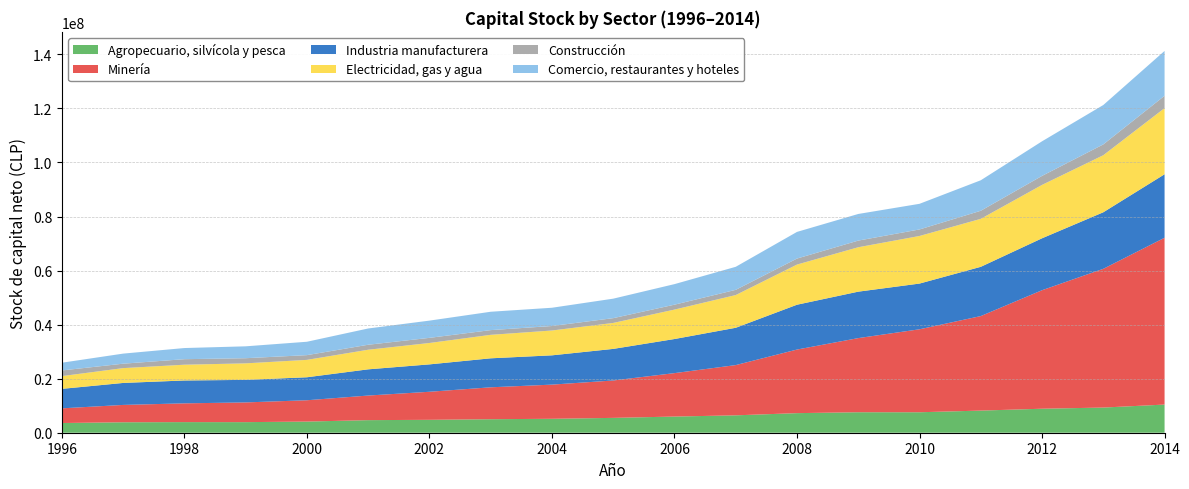

Reading left to right, transcribe all the data shown in this chart.

Agropecuario, silvícola y pesca: 1996=3590573	1997=3867844	1998=3927378	1999=3916272	2000=4127343	2001=4654994	2002=4776896	2003=4998580	2004=5155958	2005=5494000	2006=5983026	2007=6437231	2008=7245703	2009=7581598	2010=7574782	2011=8190756	2012=8881086	2013=9312158	2014=10419670
Minería: 1996=5432015	1997=6418788	1998=6942572	1999=7299186	2000=7887746	2001=9103003	2002=10378055	2003=11809395	2004=12644001	2005=13837210	2006=16072363	2007=18590991	2008=23533248	2009=27431902	2010=30703818	2011=34976142	2012=43854831	2013=51341766	2014=61729355
Industria manufacturera: 1996=7206458	1997=8132788	1998=8464068	1999=8338320	2000=8505201	2001=9697980	2002=10134030	2003=10727552	2004=10836983	2005=11688547	2006=12618670	2007=13807619	2008=16588541	2009=17185423	2010=16915864	2011=18226528	2012=19216449	2013=20922600	2014=23490890
Electricidad, gas y agua: 1996=4723257	1997=5485721	1998=5833137	1999=6114089	2000=6437619	2001=7253982	2002=7916954	2003=8687848	2004=9188397	2005=9607045	2006=10891025	2007=12108108	2008=14859777	2009=16437394	2010=17612898	2011=17754885	2012=19756094	2013=21115222	2014=24480851
Construcción: 1996=2086133	1997=1643160	1998=2045826	1999=1907233	2000=1751189	2001=1844529	2002=1900321	2003=1745928	2004=1665683	2005=1769120	2006=1816807	2007=1932081	2008=2224150	2009=2459824	2010=2416389	2011=2987771	2012=3332951	2013=4000344	2014=4563180
Comercio, restaurantes y hoteles: 1996=2865996	1997=3726374	1998=4124045	1999=4397781	2000=4955474	2001=6020599	2002=6378740	2003=6797233	2004=6757147	2005=7212865	2006=7606744	2007=8522311	2008=9863932	2009=9855510	2010=9487976	2011=11286704	2012=12799498	2013=14576461	2014=16596374